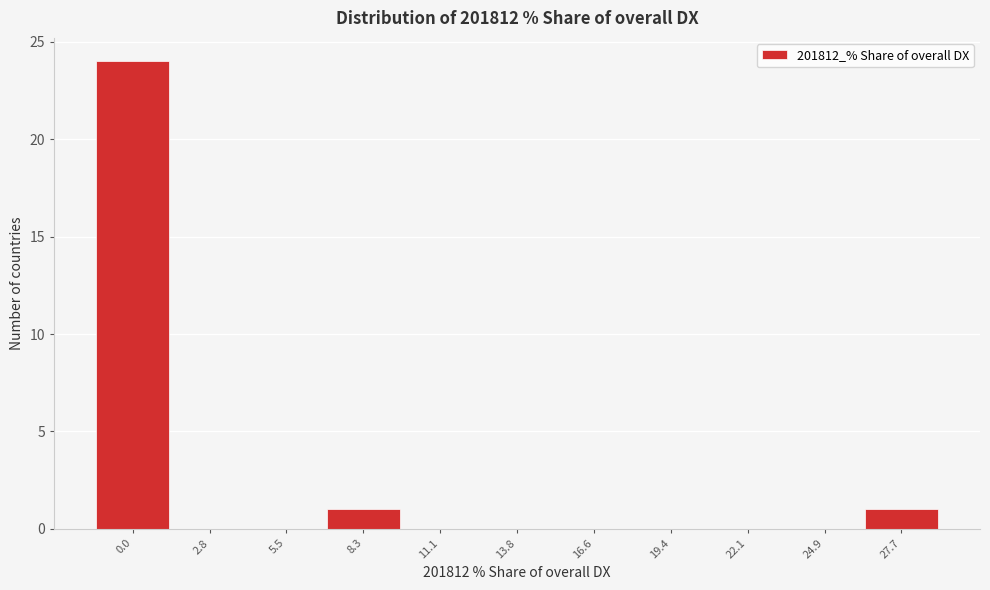

Reading left to right, transcribe all the data shown in this chart.

0.0=24	2.8=0	5.5=0	8.3=1	11.1=0	13.8=0	16.6=0	19.4=0	22.1=0	24.9=0	27.7=1